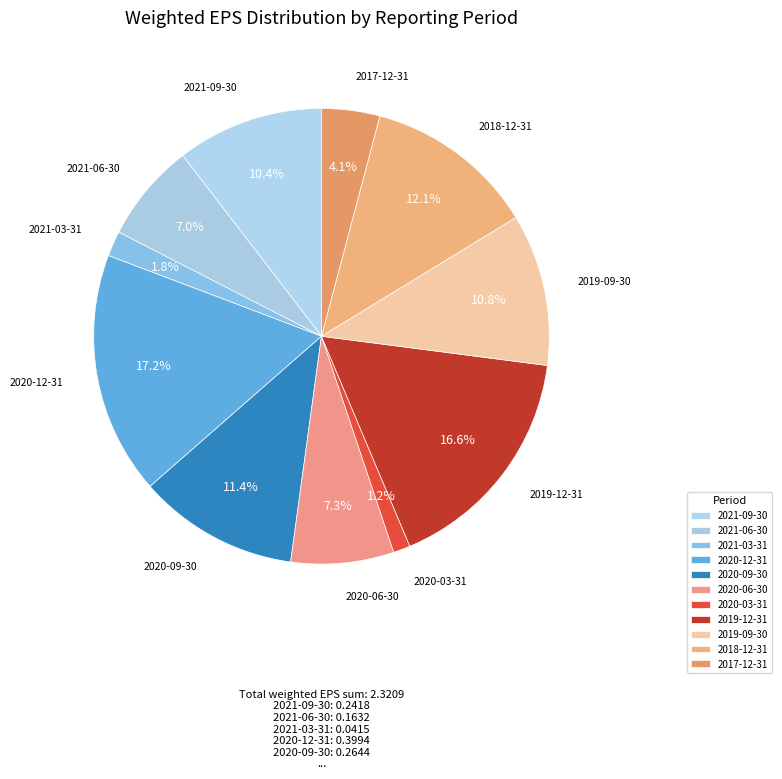

To the nearest percent, what is the average slice percentage?

9%